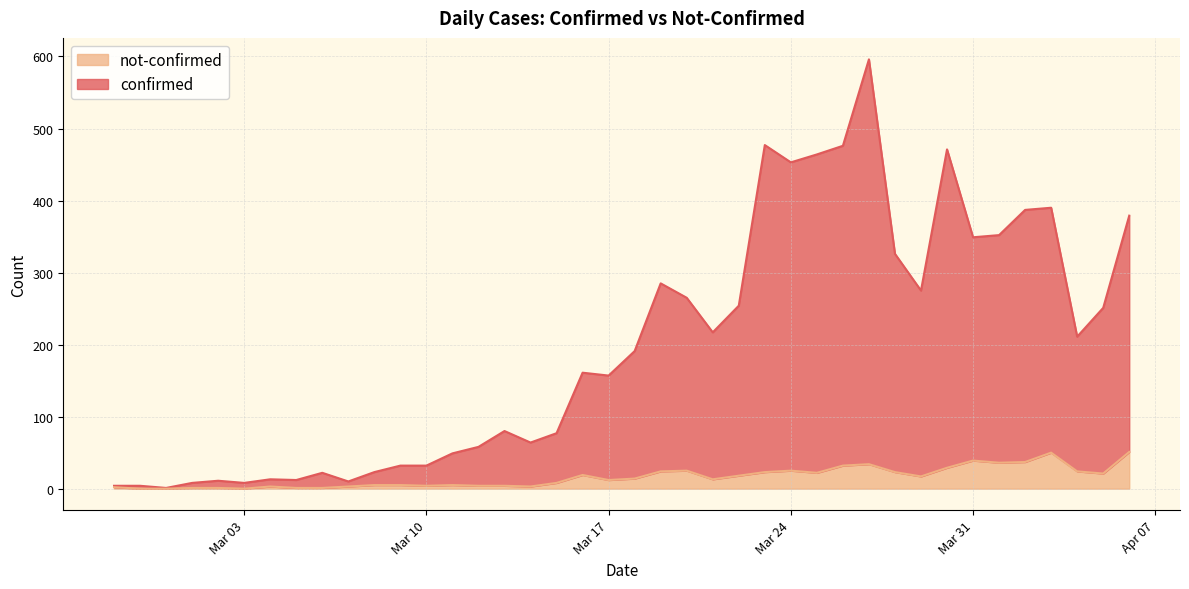

What is the total value across all series at Mar 03?

8